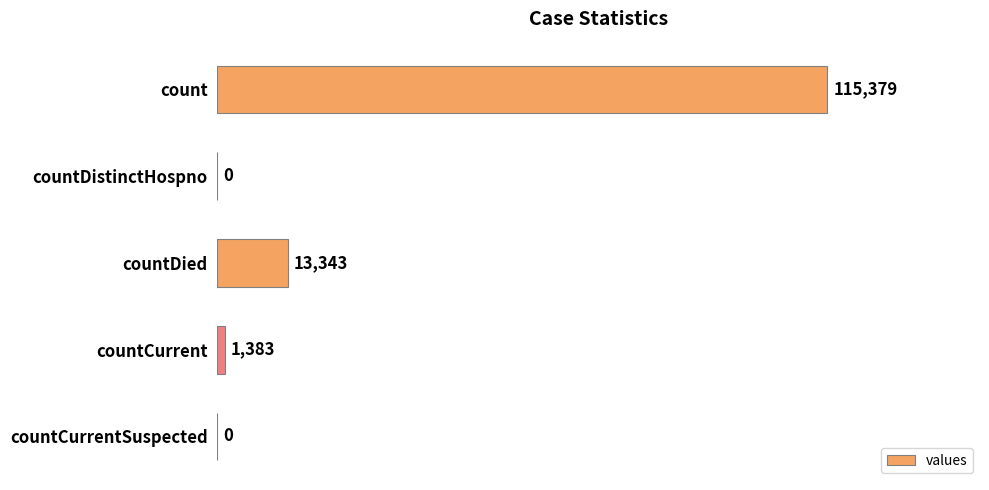

The value at countDied is 7947. True or false?

False